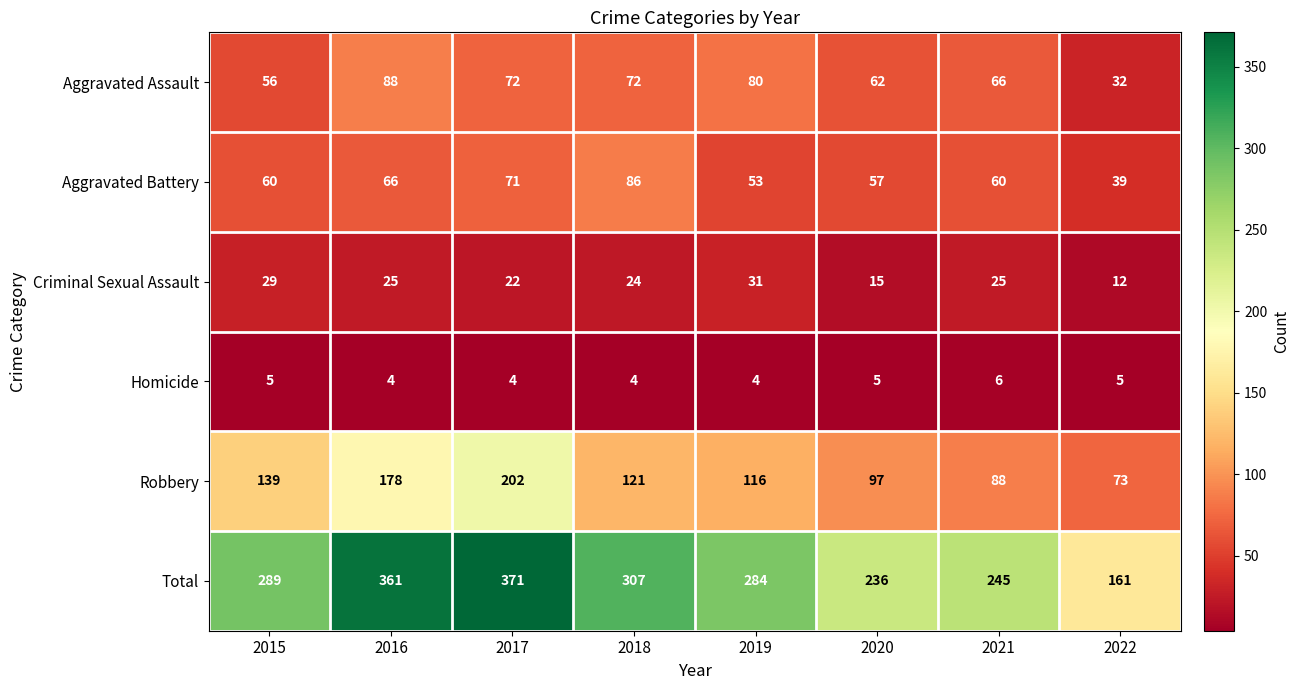

Which series changed the most between 2018 and 2022?

Total